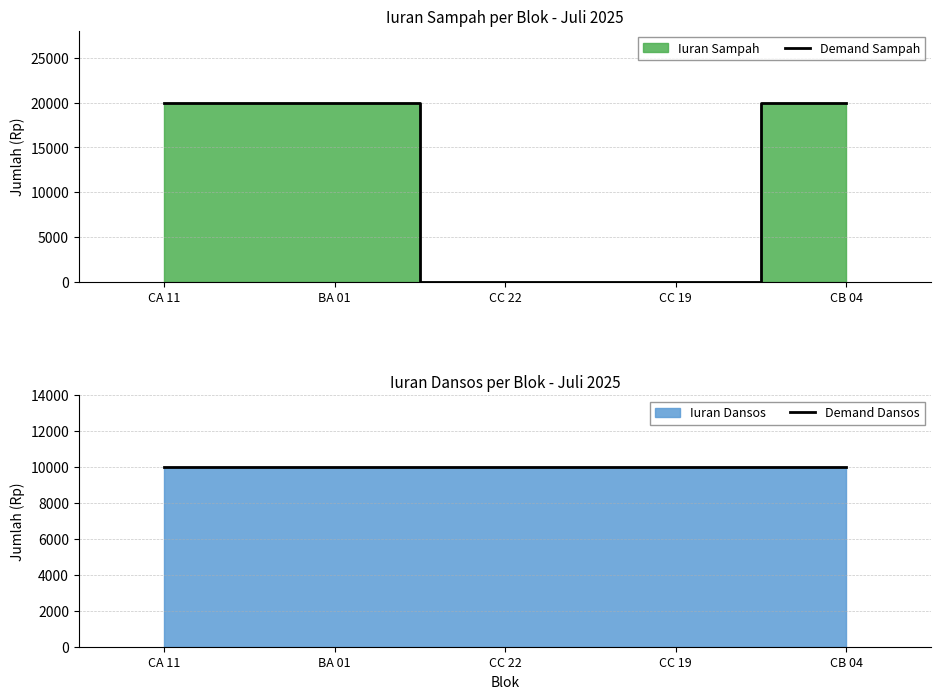

The Demand Dansos series shows 14733 at CC 19. True or false?

False